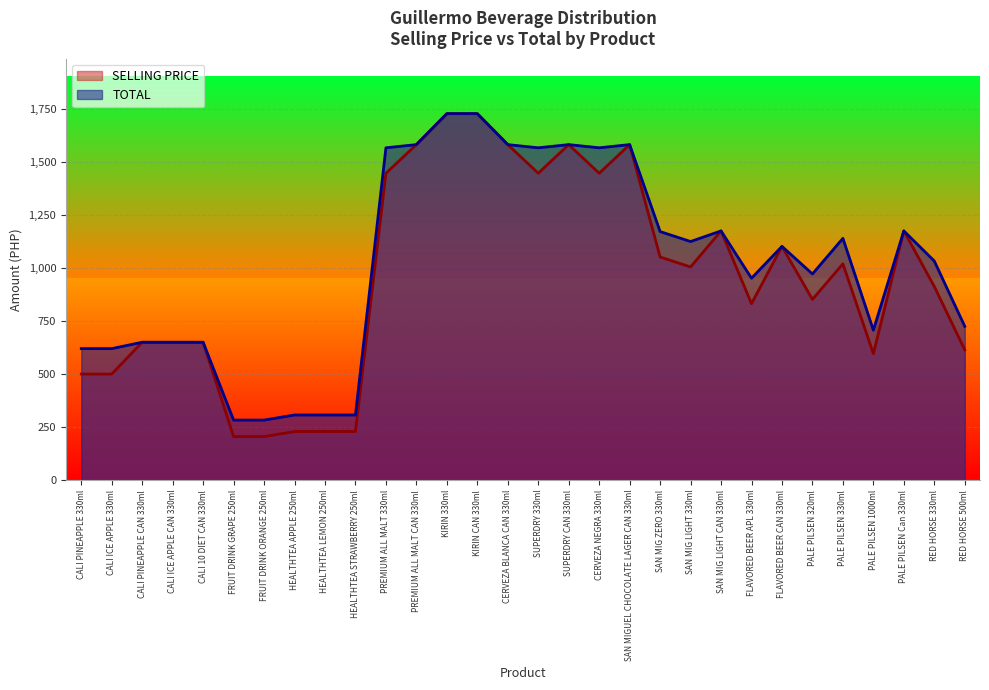

Which category has the lowest value in the TOTAL series?

FRUIT DRINK GRAPE 250ml